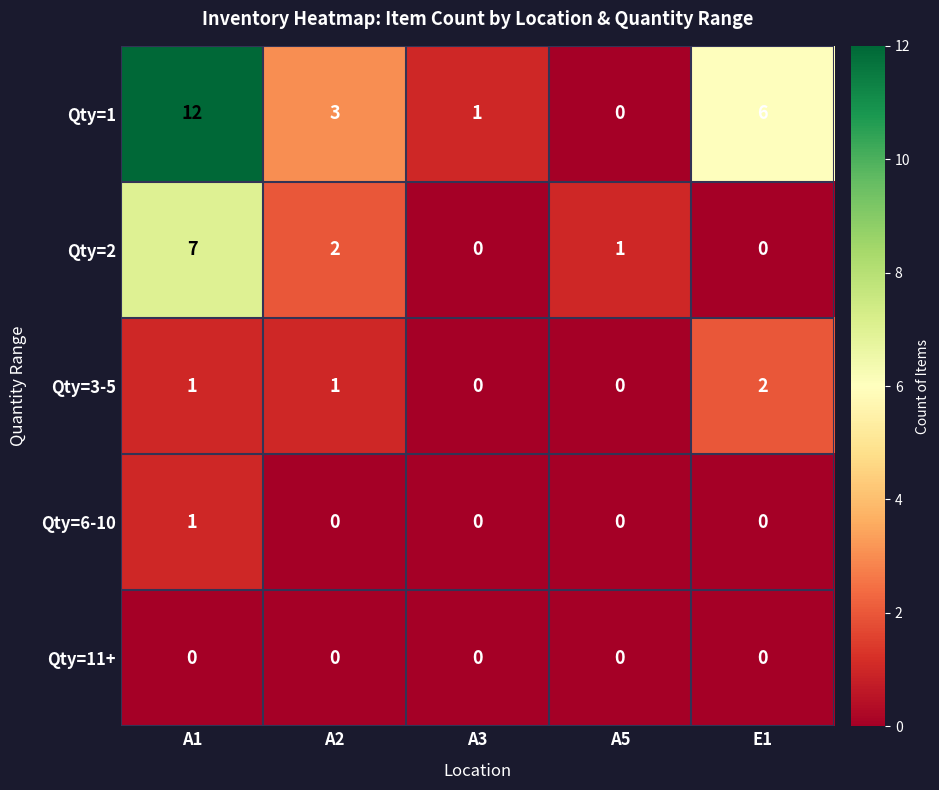

Count the number of categories in the chart.

5